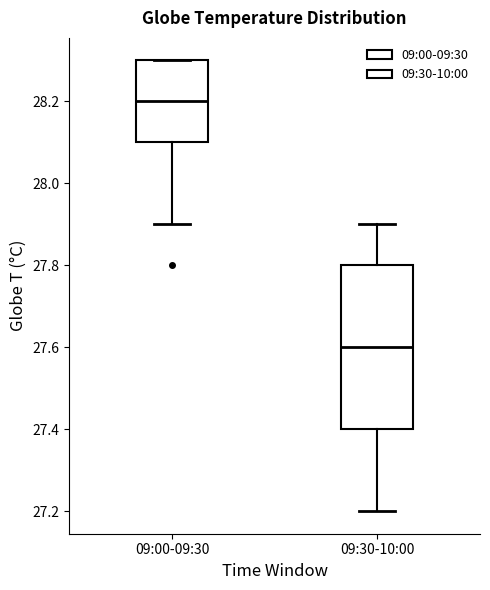

Which box is the tallest, from its lower edge to its upper edge?

09:30-10:00